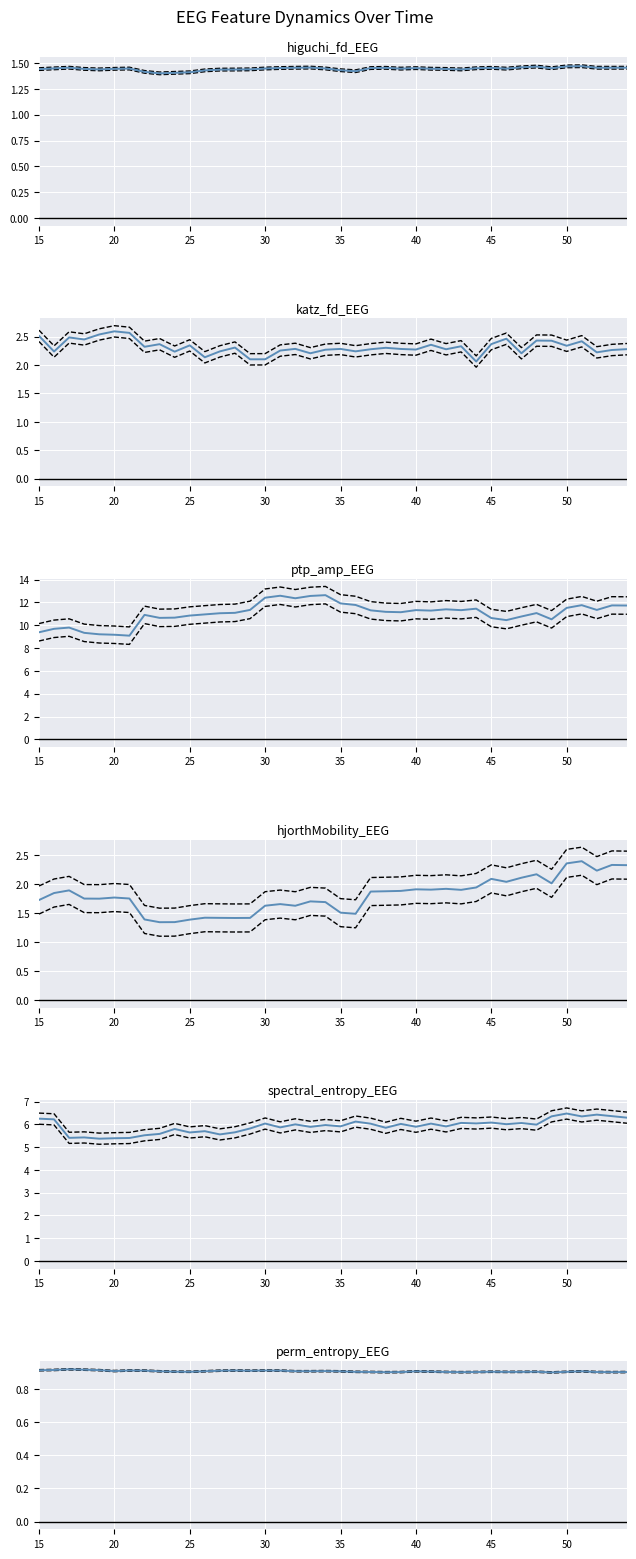

What is the total value across all series at 15?

22.2